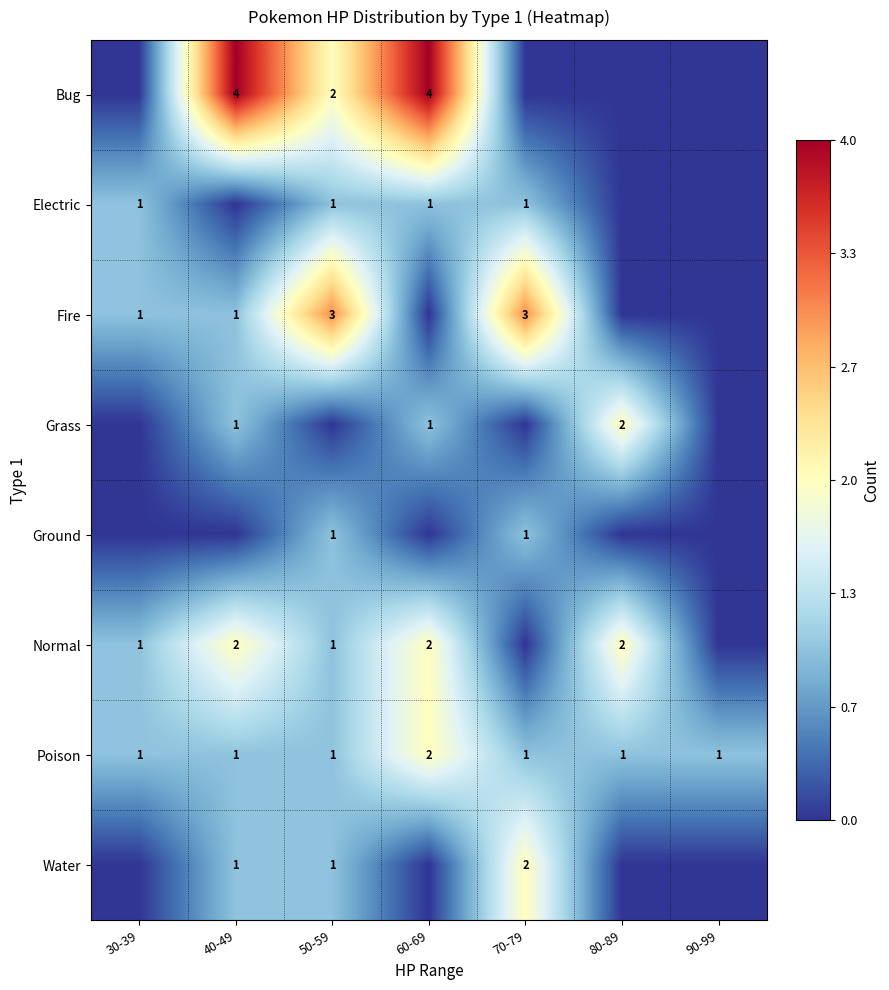

Count the number of data series in this chart.

8